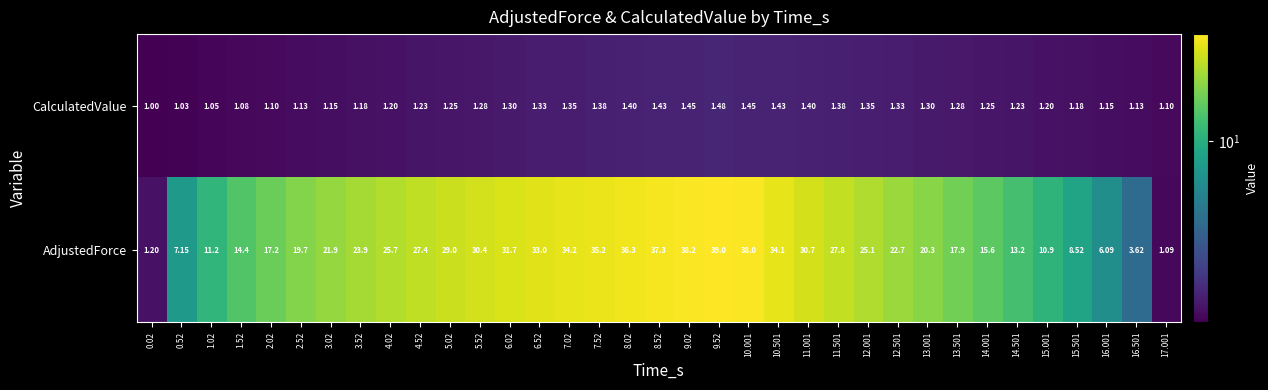

Which series has the largest total across all categories?

AdjustedForce